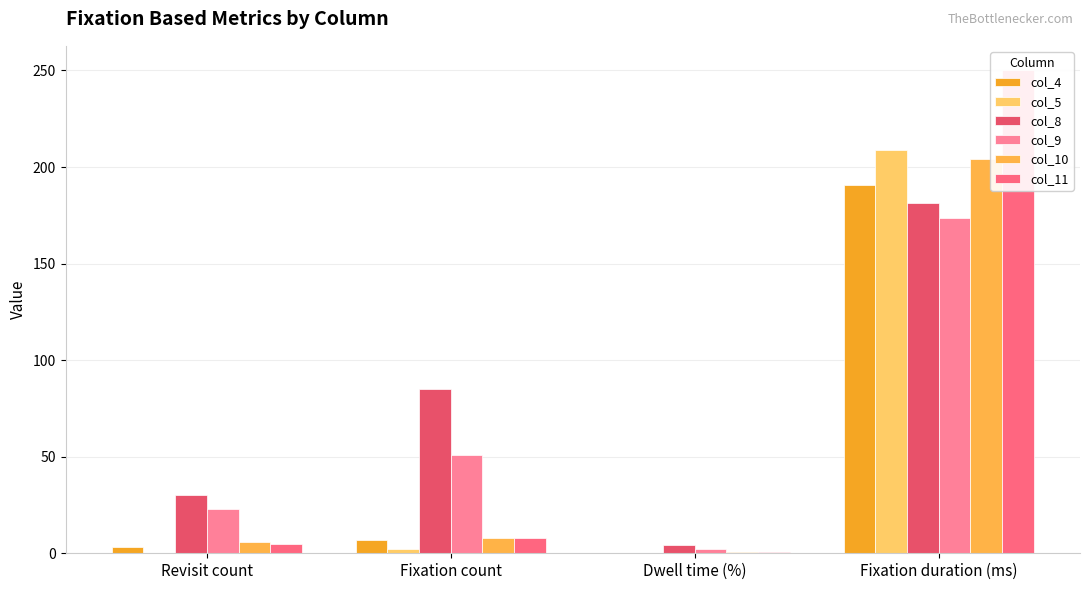

Which series has the widest spread of values?

col_11